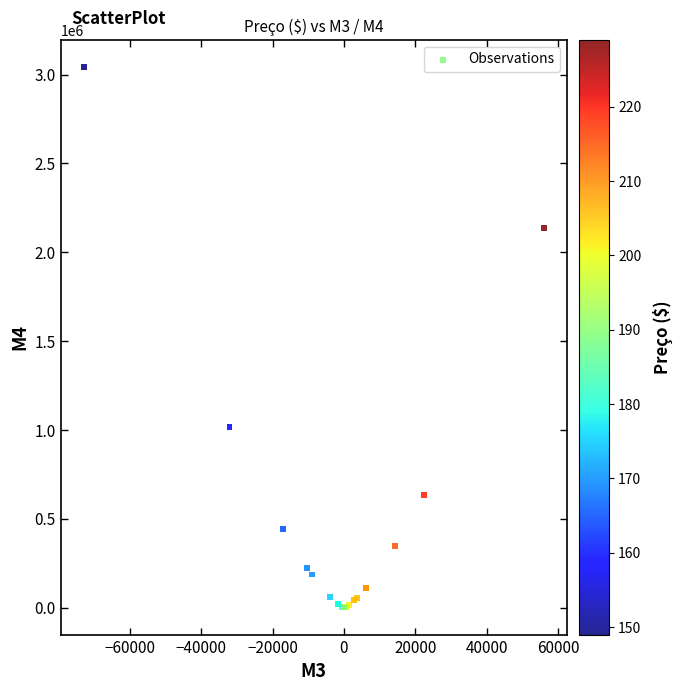

What Y value in the scatter plot is closest to 1522046?

1018752.9